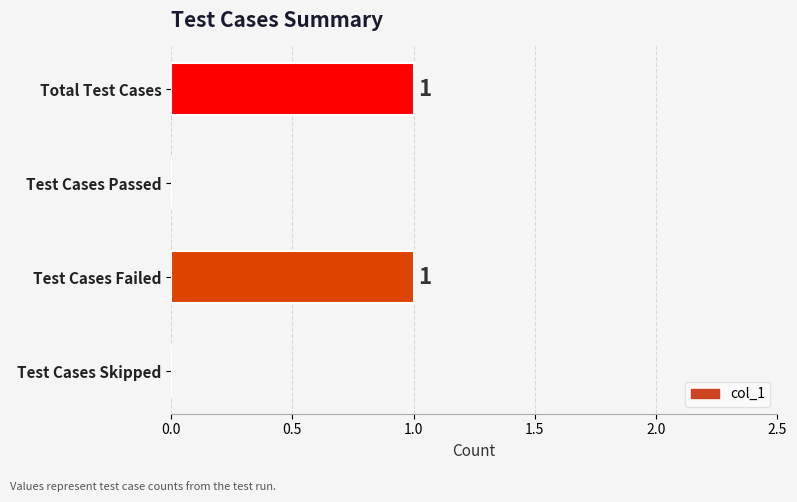

The chart shows a value of 1 at Total Test Cases. True or false?

True